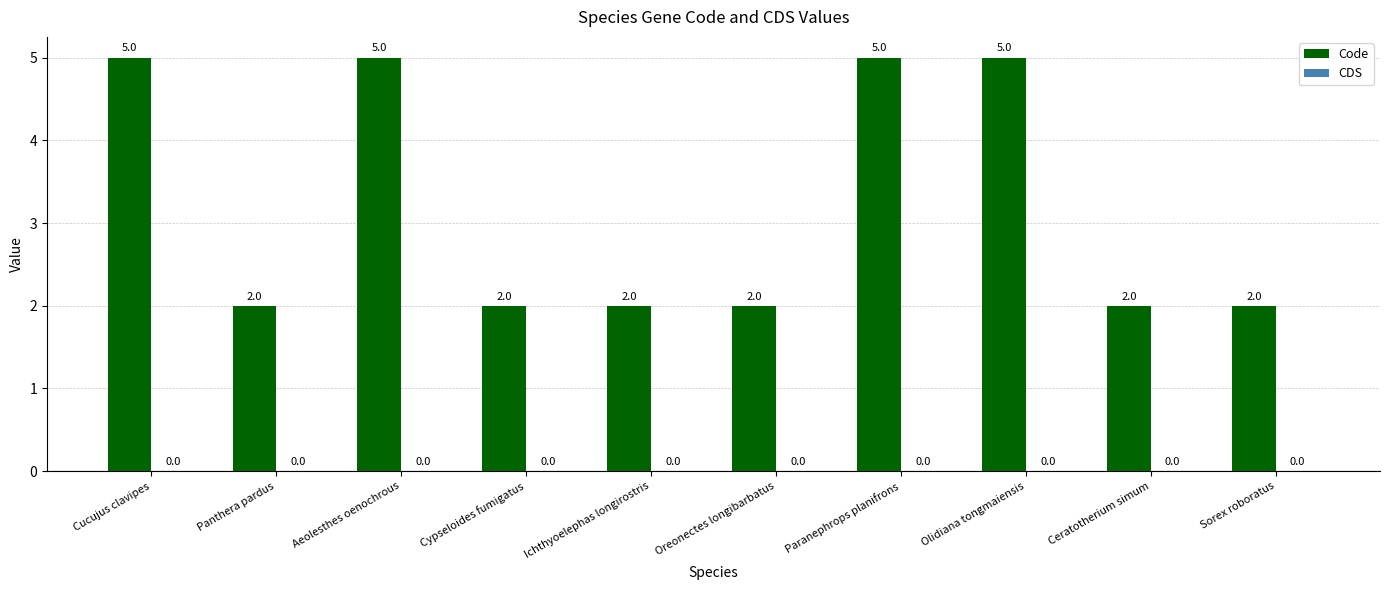

What position from the left is Ceratotherium simum?

9